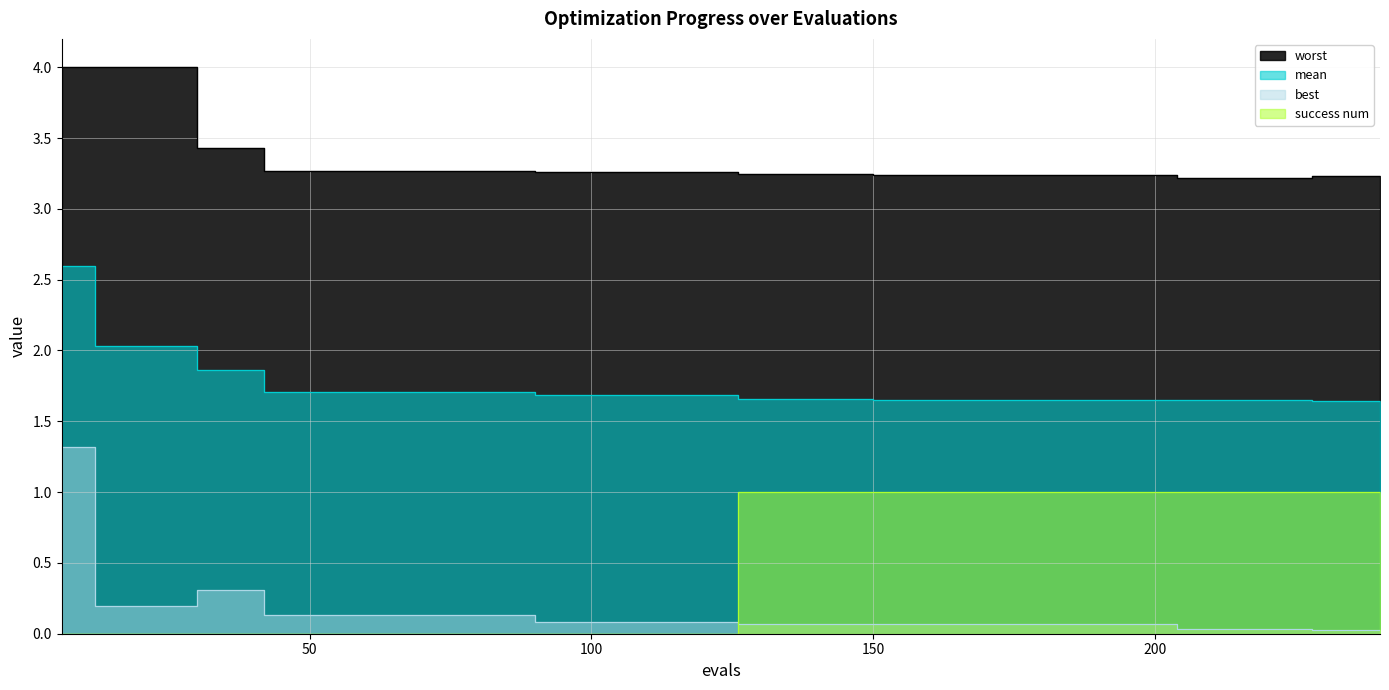

Reading left to right, extract all data points from this chart.

mean: 2.6	2.0	2.0	2.0	1.9	1.9	1.7	1.7	1.7	1.7	1.7	1.7	1.7	1.7	1.7	1.7	1.7	1.7	1.7	1.7	1.7	1.7	1.7	1.7	1.7	1.7	1.7	1.7	1.7	1.7	1.7	1.7	1.7	1.6	1.6	1.6	1.6	1.6	1.6	1.6
best: 1.3	0.2	0.2	0.2	0.3	0.3	0.1	0.1	0.1	0.1	0.1	0.1	0.1	0.1	0.1	0.1	0.1	0.1	0.1	0.1	0.1	0.1	0.1	0.1	0.1	0.1	0.1	0.1	0.1	0.1	0.1	0.1	0.1	0.0	0.0	0.0	0.0	0.0	0.0	0.0
worst: 4.0	4.0	4.0	4.0	3.4	3.4	3.3	3.3	3.3	3.3	3.3	3.3	3.3	3.3	3.3	3.3	3.3	3.3	3.3	3.3	3.2	3.2	3.2	3.2	3.2	3.2	3.2	3.2	3.2	3.2	3.2	3.2	3.2	3.2	3.2	3.2	3.2	3.2	3.2	3.2
success num: 0.0	0.0	0.0	0.0	0.0	0.0	0.0	0.0	0.0	0.0	0.0	0.0	0.0	0.0	0.0	0.0	0.0	0.0	0.0	0.0	1.0	1.0	1.0	1.0	1.0	1.0	1.0	1.0	1.0	1.0	1.0	1.0	1.0	1.0	1.0	1.0	1.0	1.0	1.0	1.0